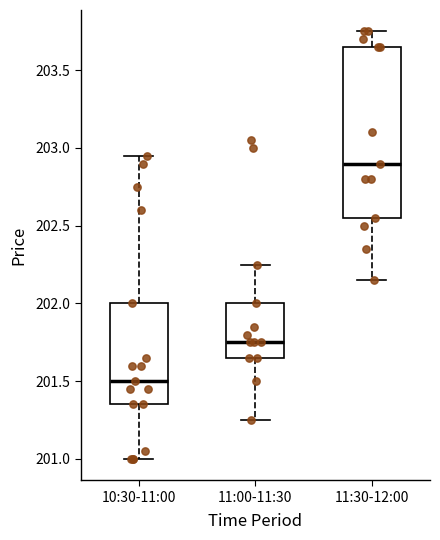

Where is the lower edge of the box for 11:00-11:30 on the y-axis? The values are not printed on the chart, so give them approximately, as read against the axis.

201.65